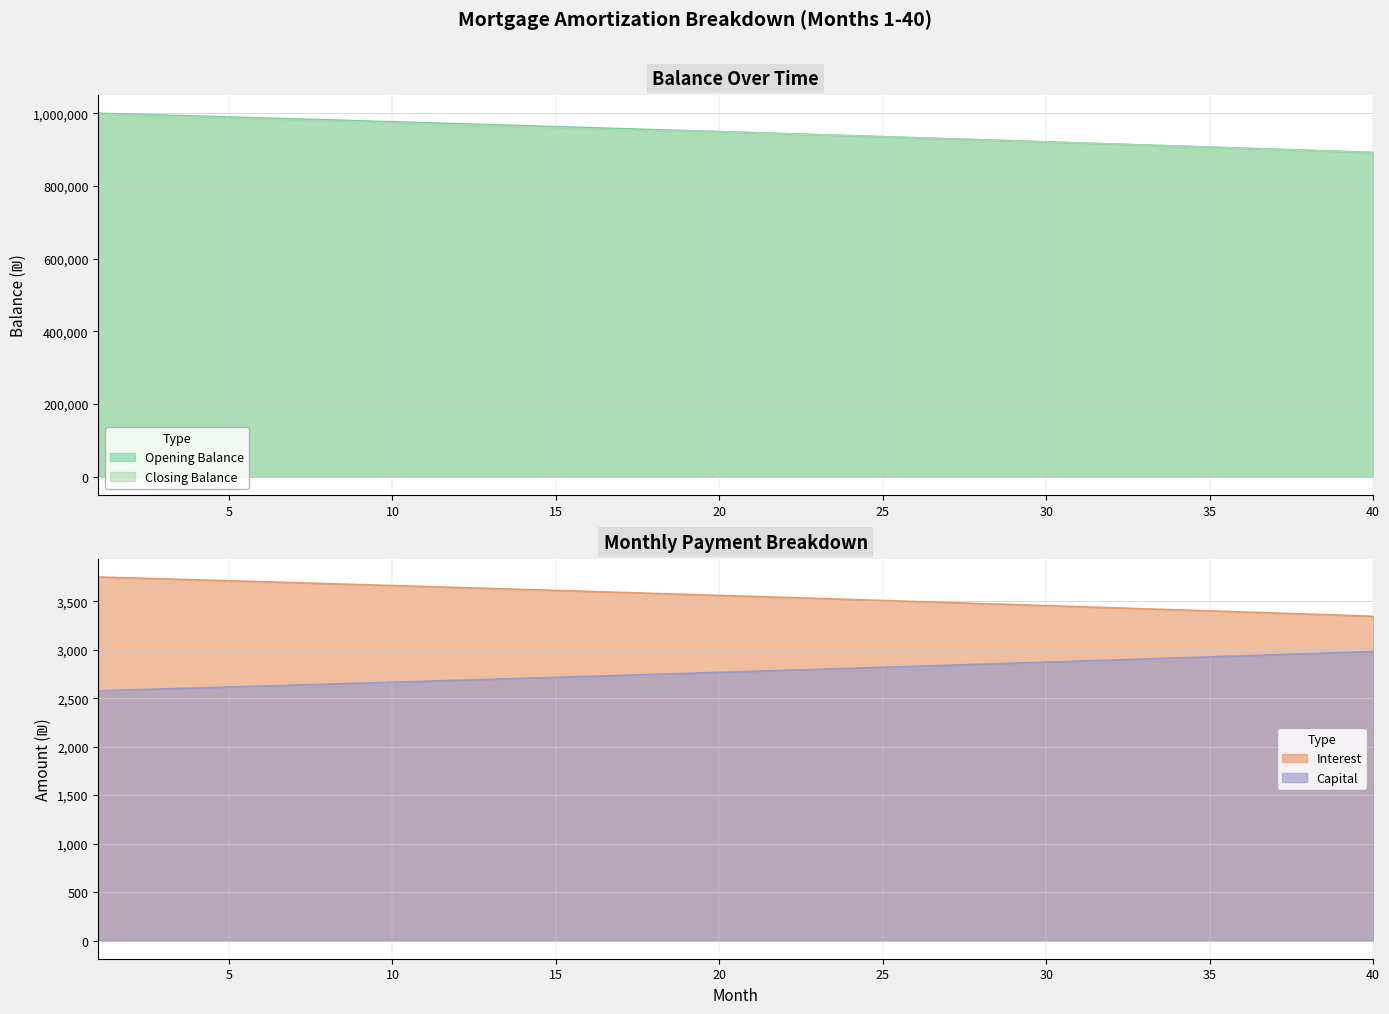

True or false: opening_balance and interest cross at least once.

False